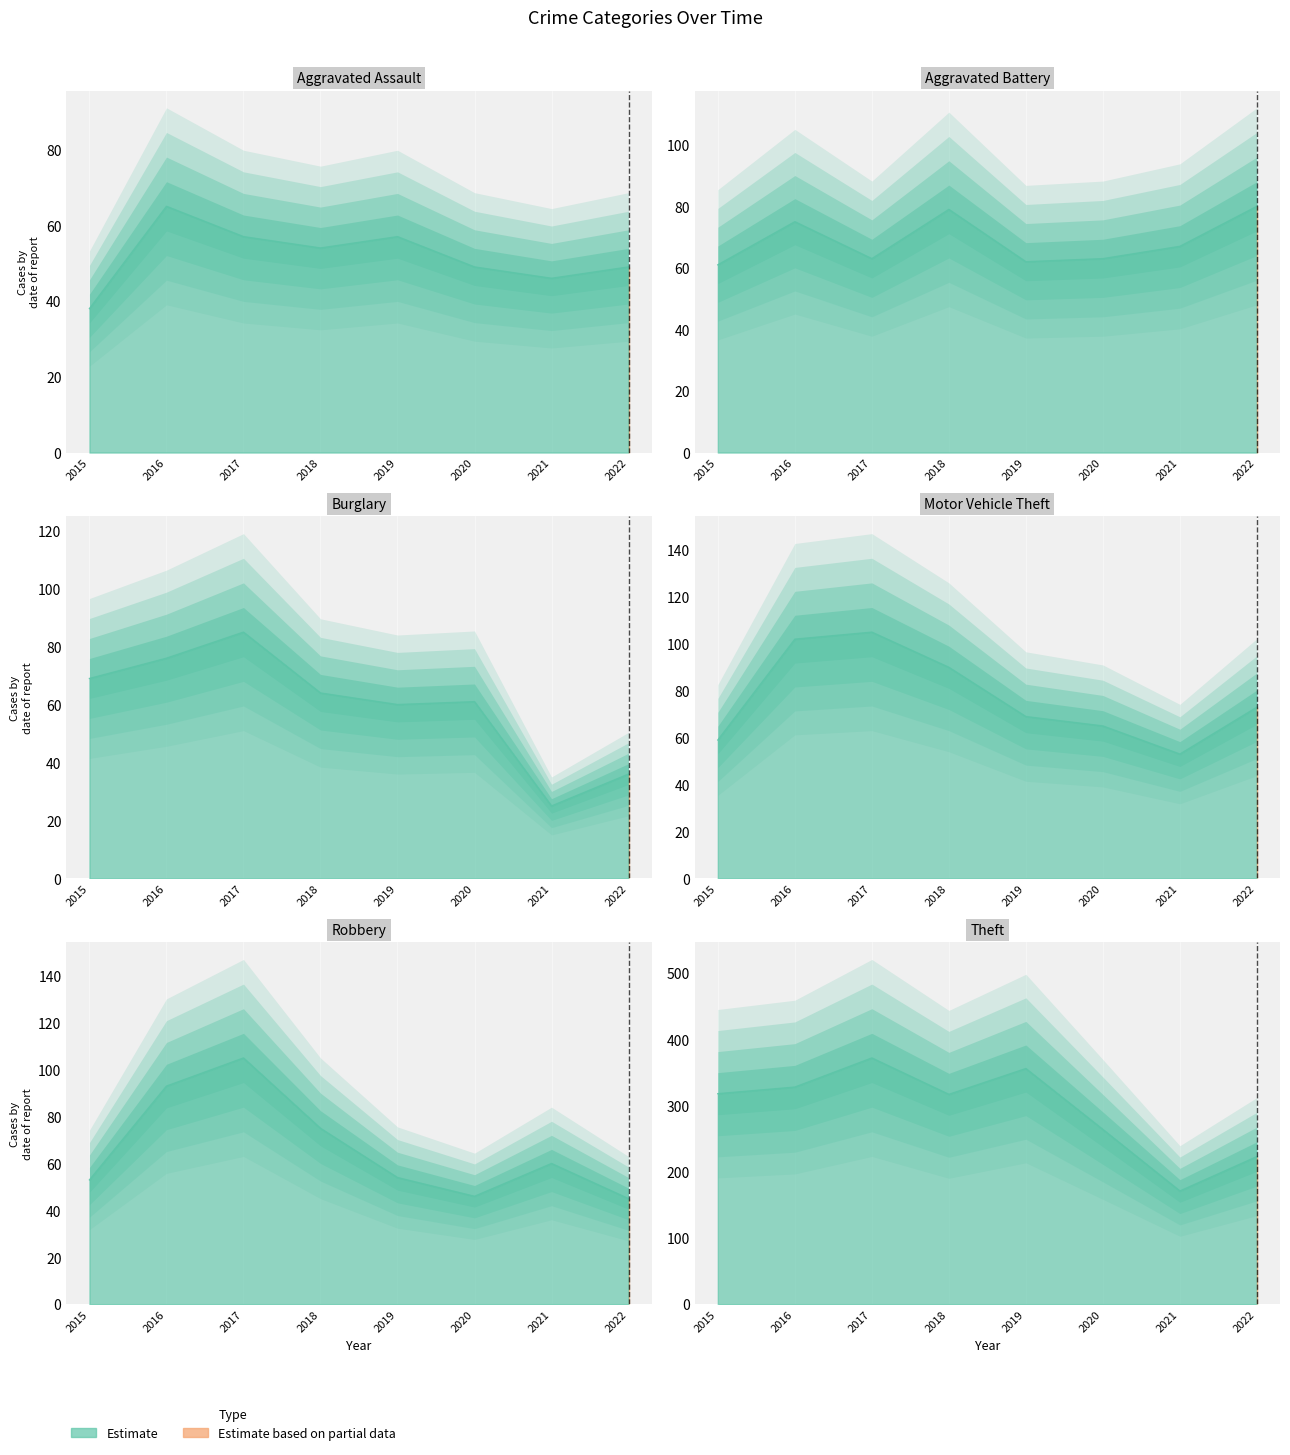

True or false: Burglary has more than 1 interior local peaks.

True